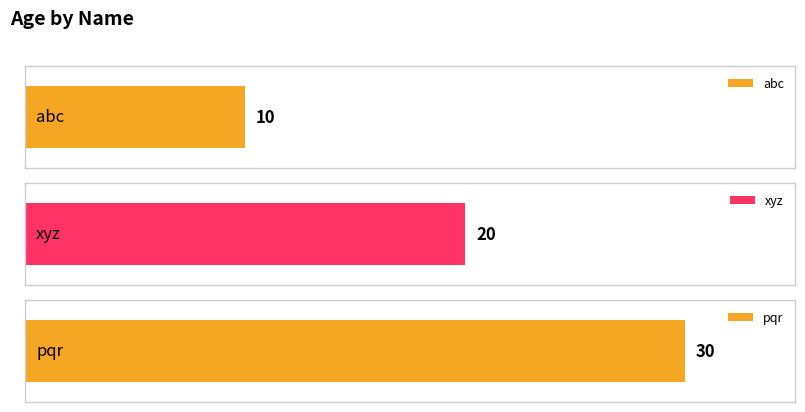

What is the label of the 2nd bar from the left?

xyz